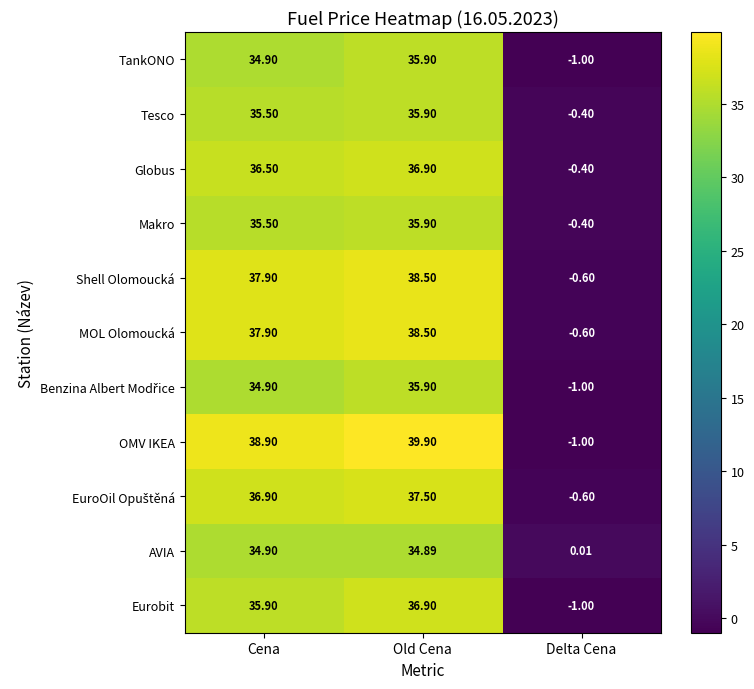

Rank the categories by MOL Olomoucká value from highest to lowest.

Old Cena, Cena, Delta Cena